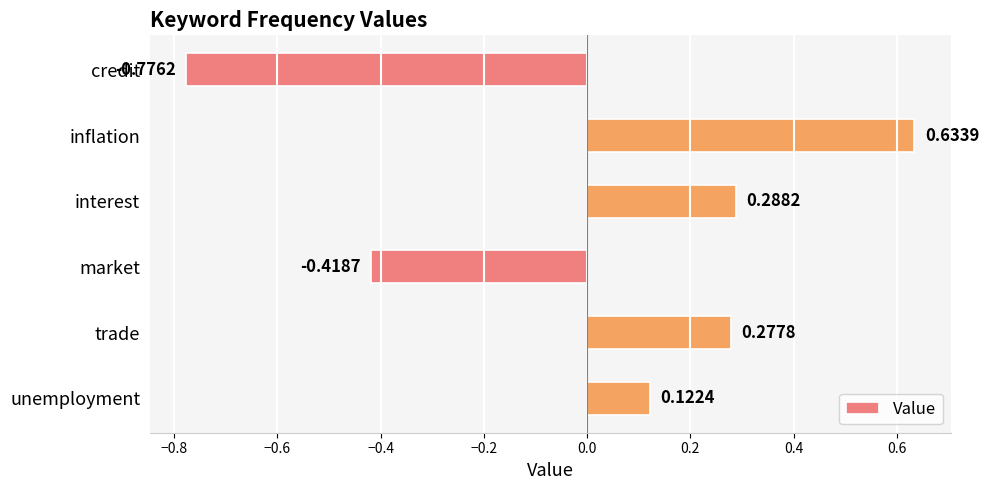

How many positive values are there?

4